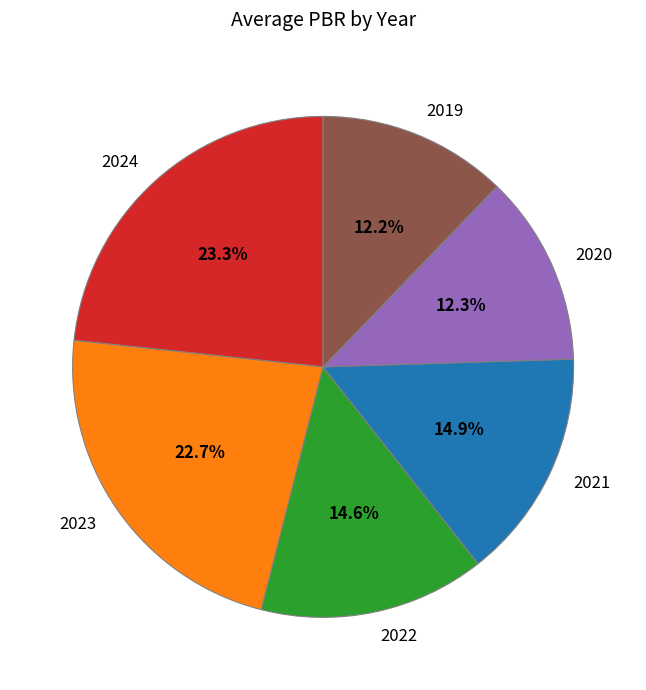

Is it true that 2023 is 37% of the pie?

False